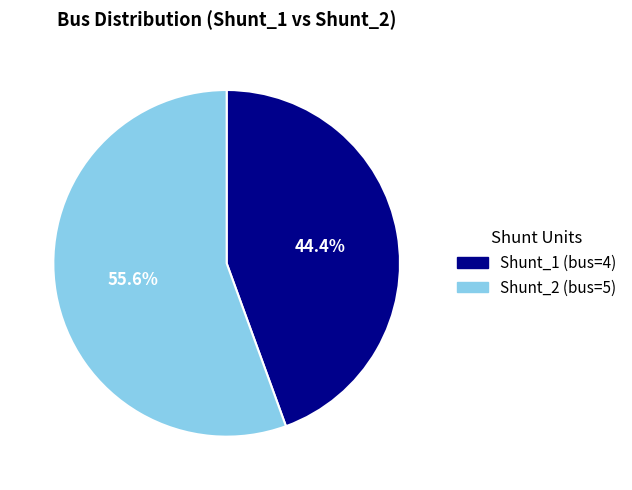

Is it true that Shunt_2 is 66% of the pie?

False